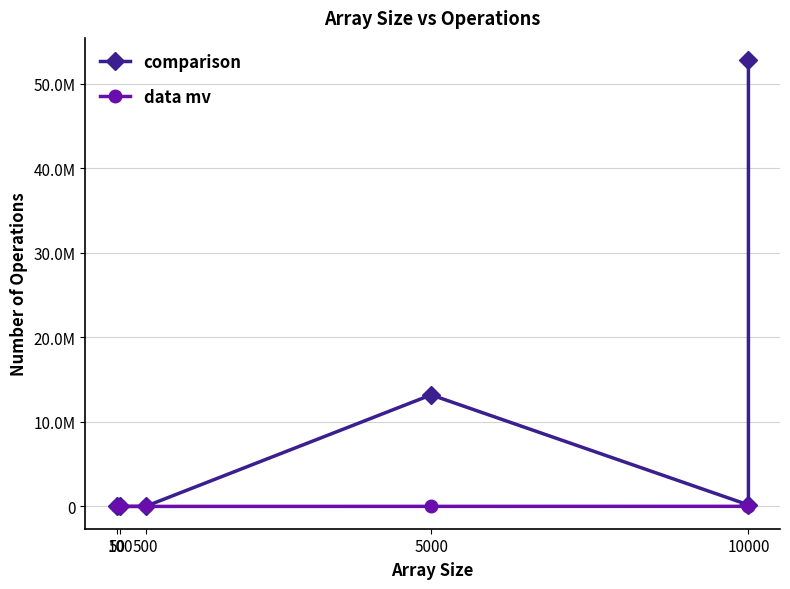

Count the number of data series in this chart.

2